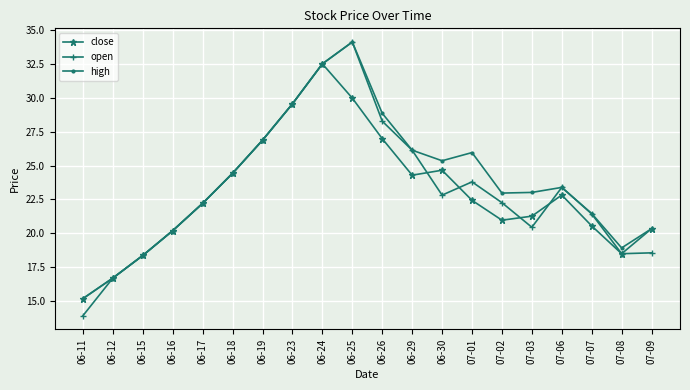

What is the difference between the second highest and second lowest values in the close series?

13.3